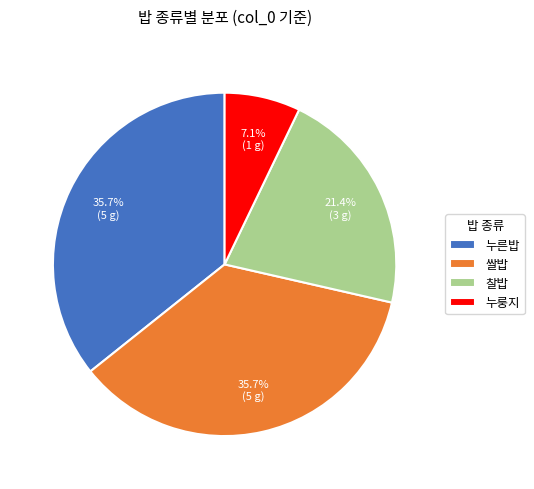

Which slice is the smallest?

누룽지